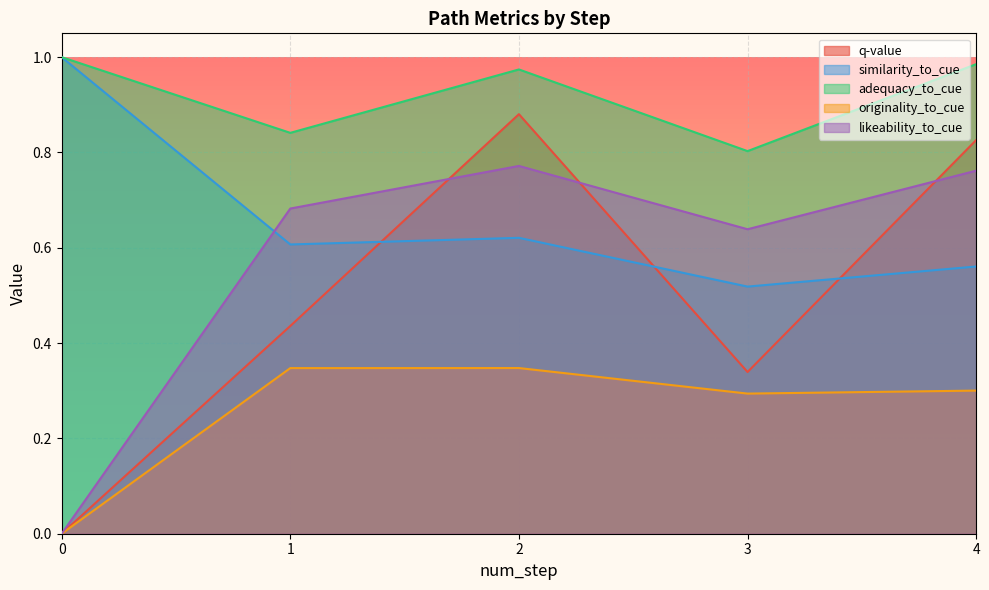

What is the value of the likeability_to_cue point at the 5th from the left?

0.8